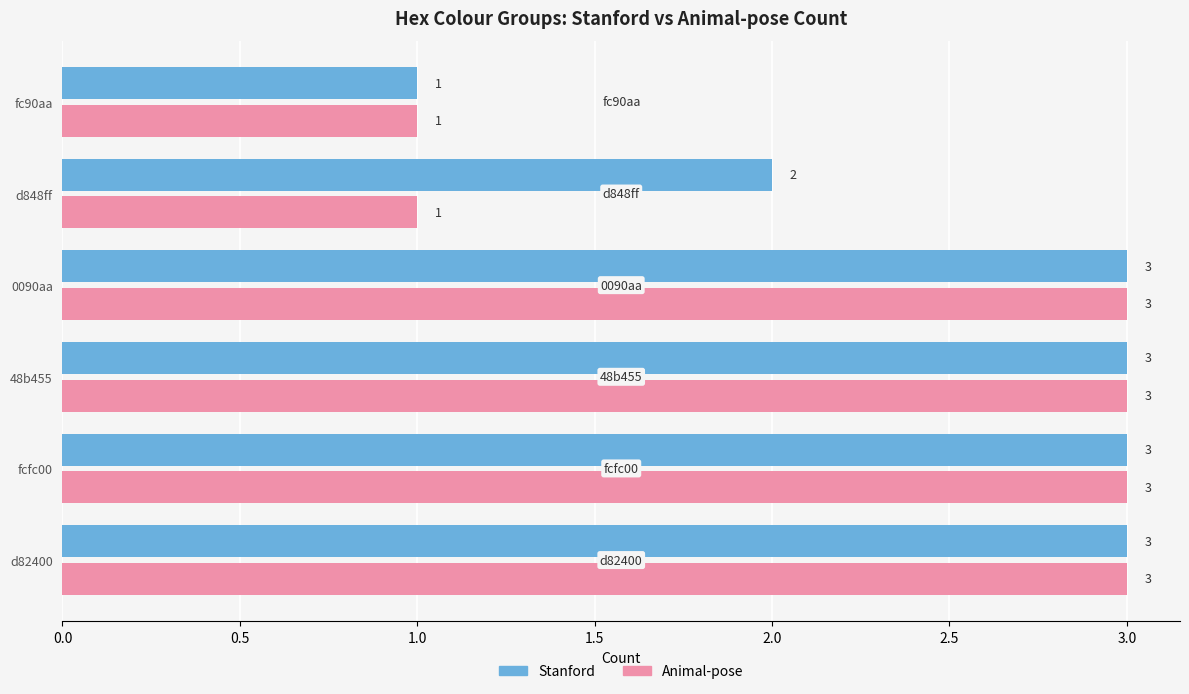

What is the difference between the maximum and second lowest values in the Animal-pose series?

2